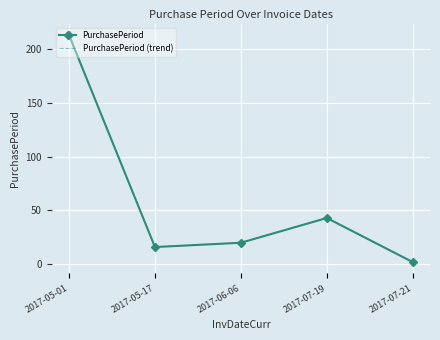

Reading left to right, what are all the values shown in this chart?

PurchasePeriod: 2017-05-01=213	2017-05-17=16	2017-06-06=20	2017-07-19=43	2017-07-21=2
PurchasePeriod (trend): 2017-05-01=213	2017-05-17=16	2017-06-06=20	2017-07-19=43	2017-07-21=2